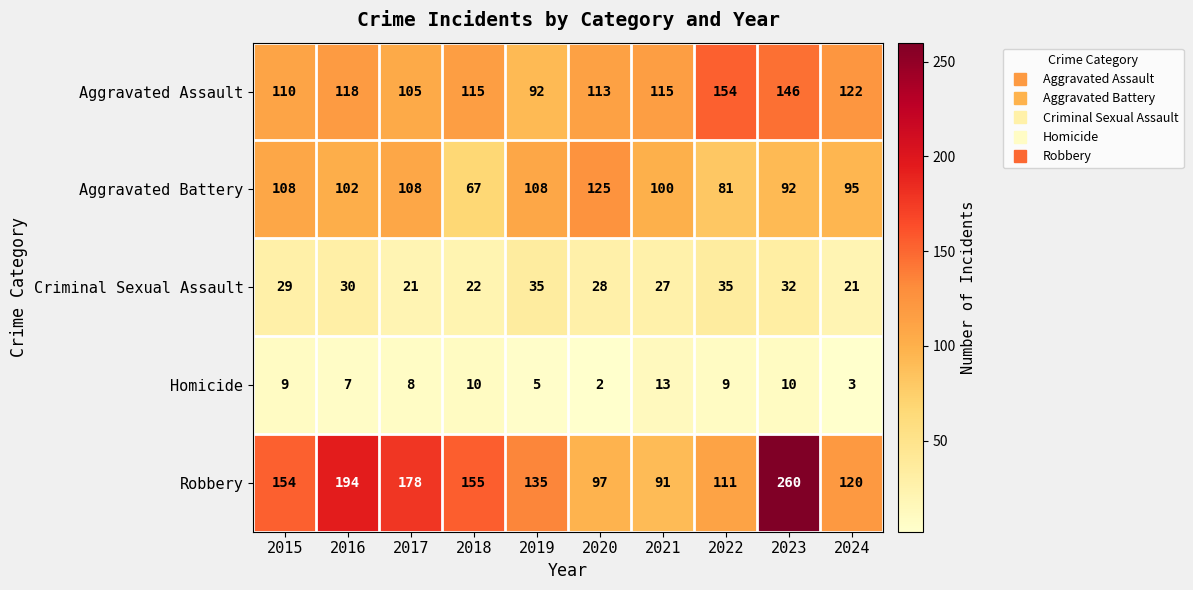

True or false: Criminal Sexual Assault has a value of 27 at 2021.

True